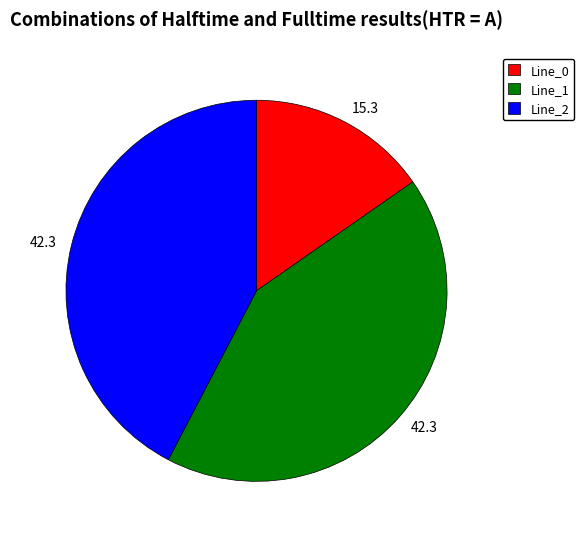

Is there a majority slice in this chart?

No